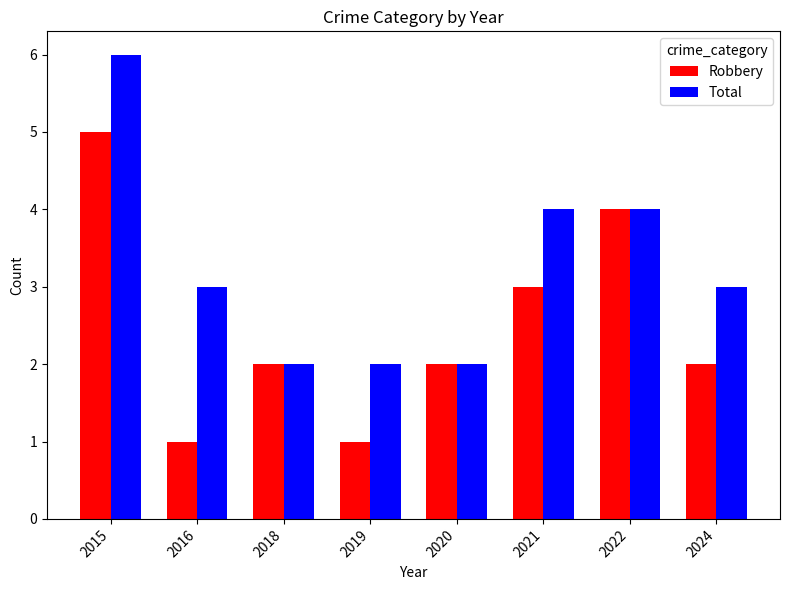

What is the difference between the maximum and minimum values in the Total series?

4